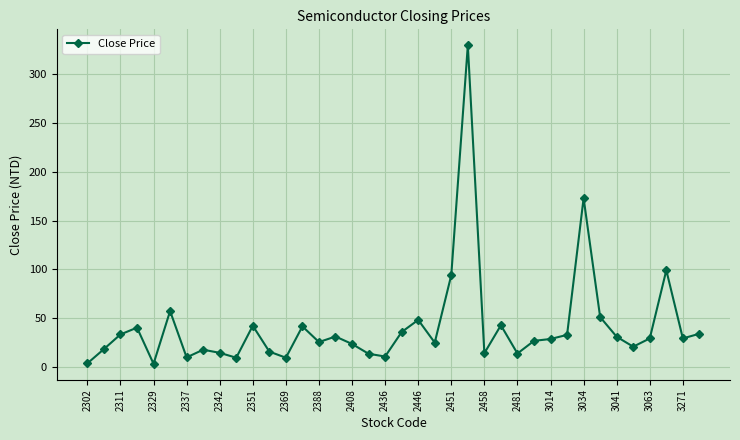

What is the sum of all values?

1571.6